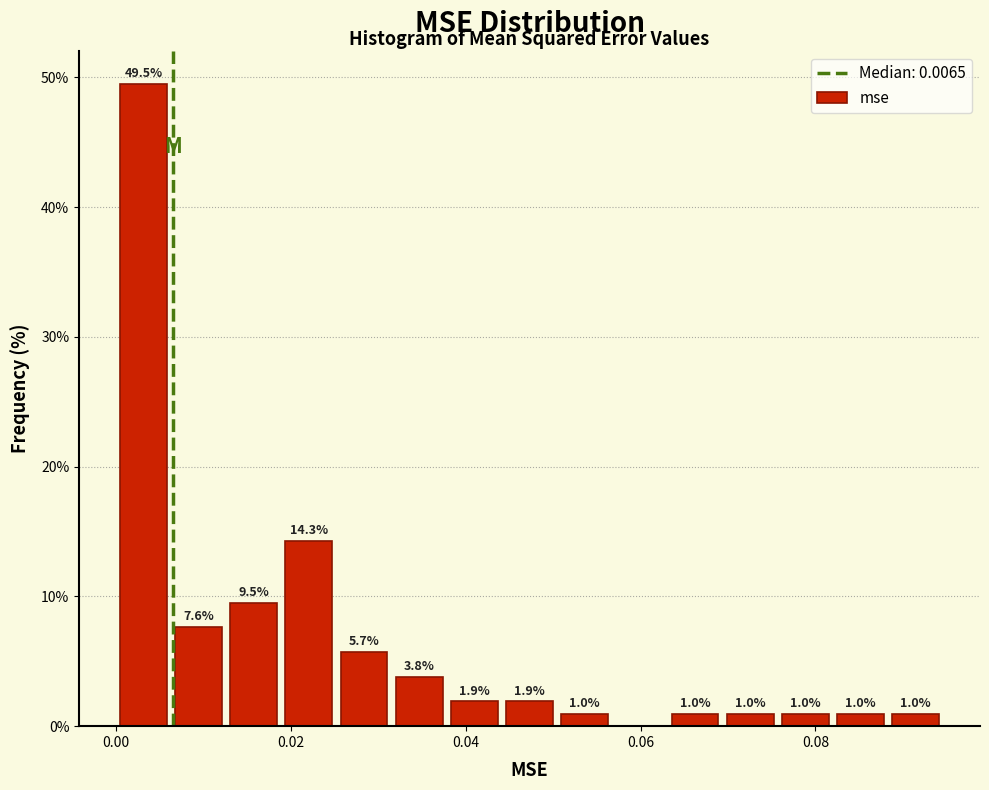

Around what value on the x-axis is the tallest bar? Give the approximate position of its centre, as read against the axis.

0.004